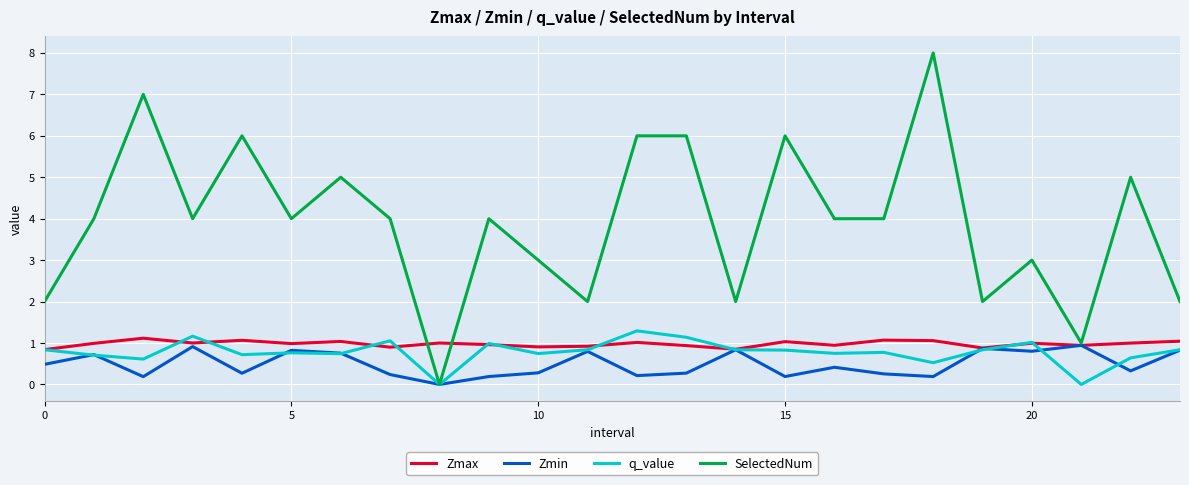

What value does the Zmax series have at 20?

1.0